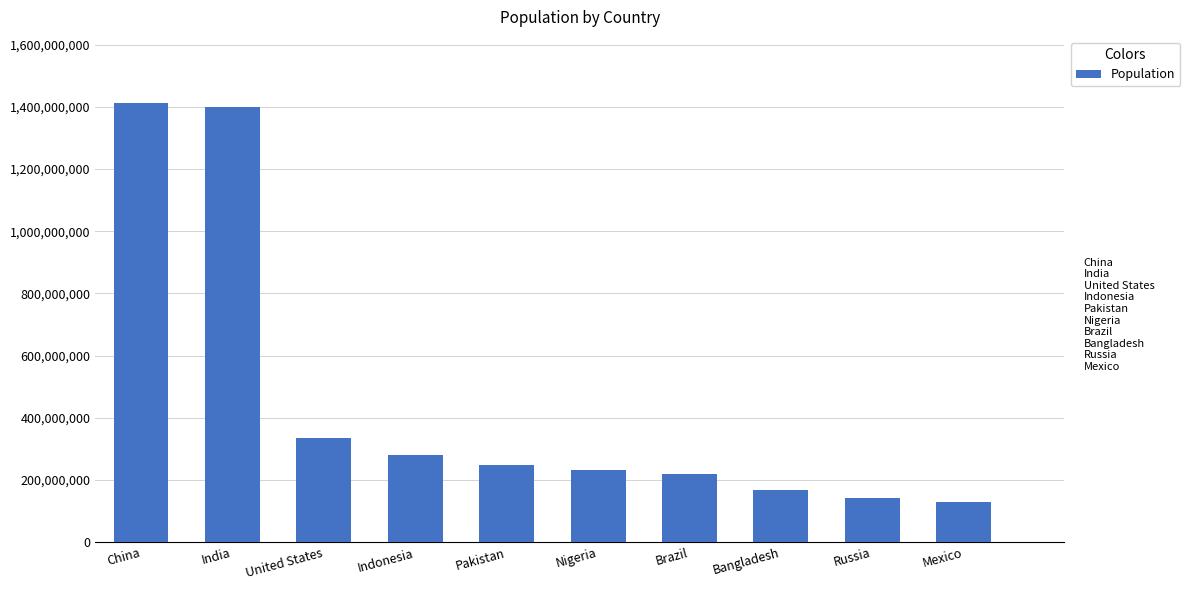

What is the value of the 6th bar from the left?

230842743